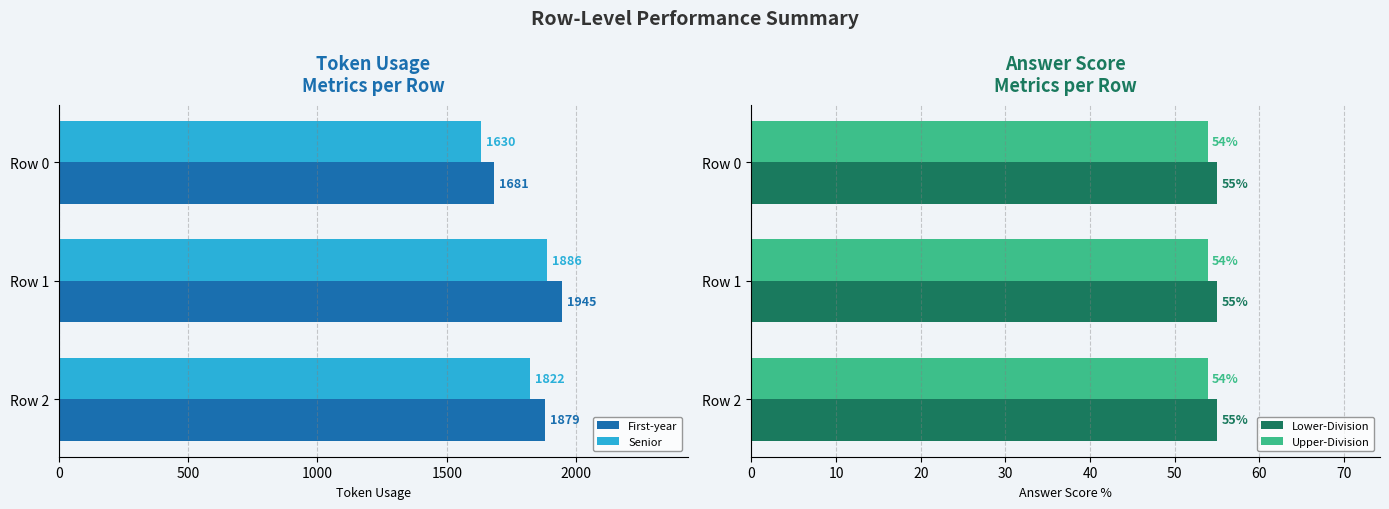

How many bars are there in total?

12